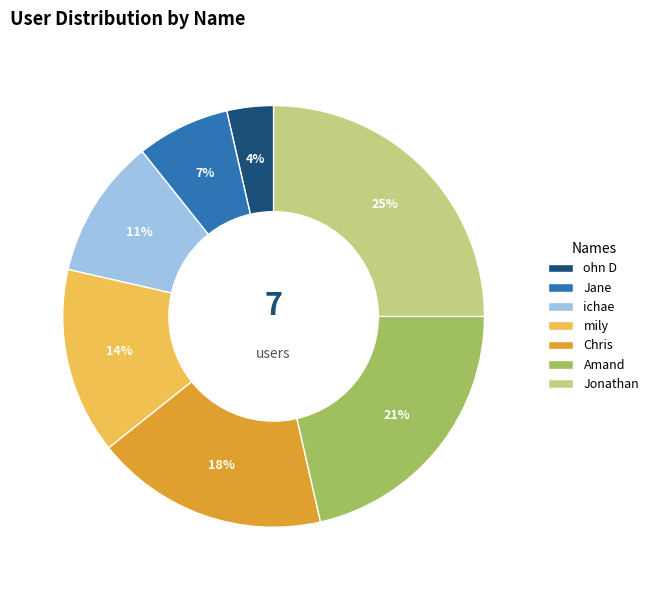

What percentage is the Chris slice, to the nearest percent?

18%